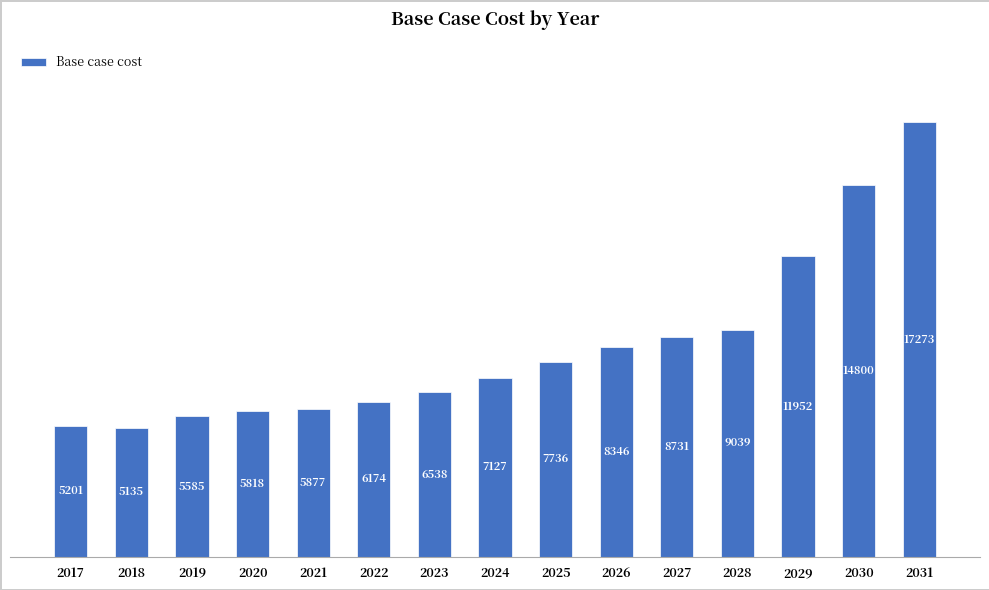

What is the difference between the maximum and minimum values?

12137.7